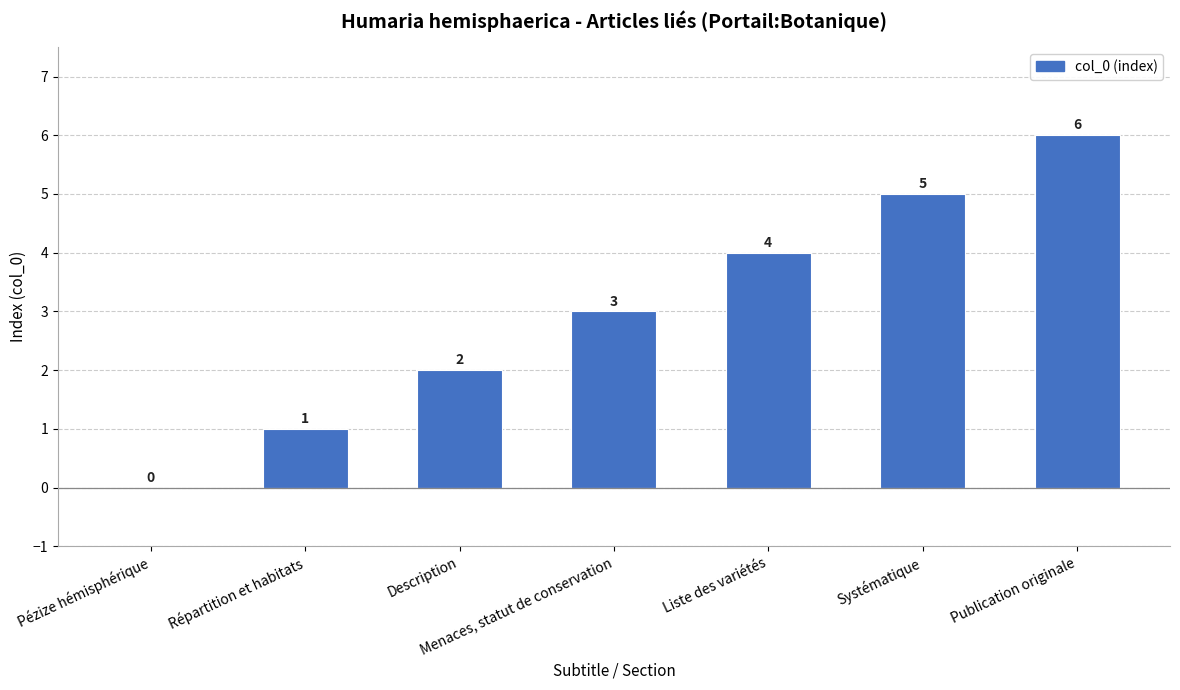

At which label is the value closest to 3?

Menaces, statut de conservation